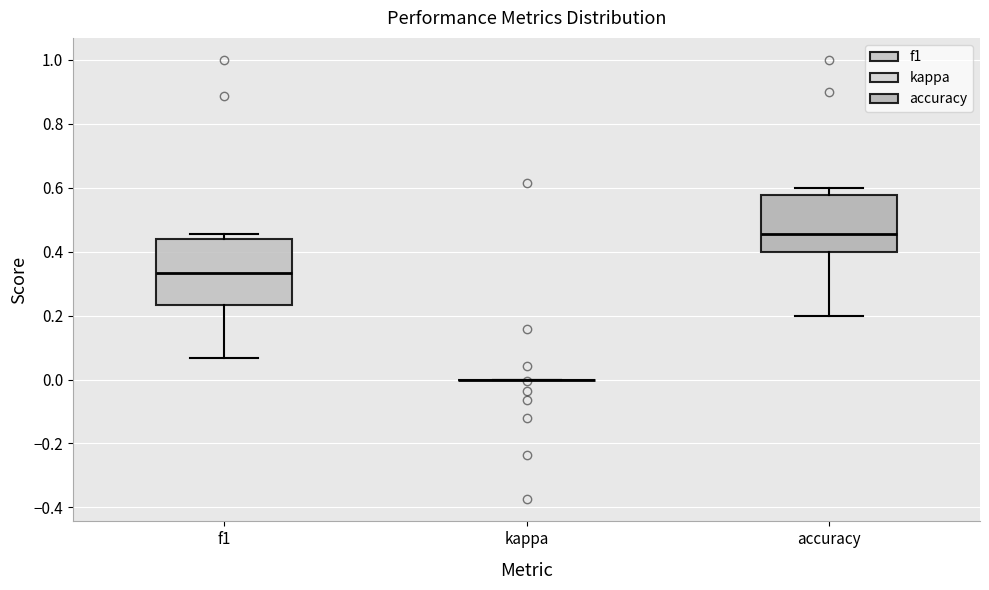

Reading left to right, read every box against the y-axis: the position of its median line, the range the box covers, and the ends of its whiskers. The values are not printed on the chart, so give them approximately, as read against the axis.

f1: median 0.34, box 0.24 to 0.44, whiskers 0.06 to 0.46
kappa: box collapsed to a line at 0.00, whiskers 0.00 to 0.00
accuracy: median 0.46, box 0.40 to 0.58, whiskers 0.20 to 0.60